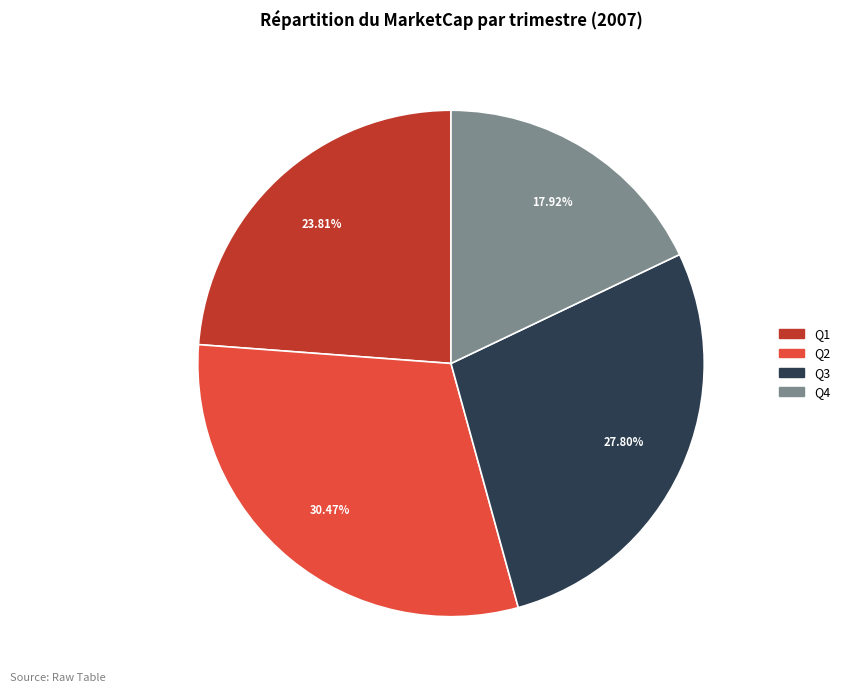

Rank the categories by value from lowest to highest.

Q4, Q1, Q3, Q2